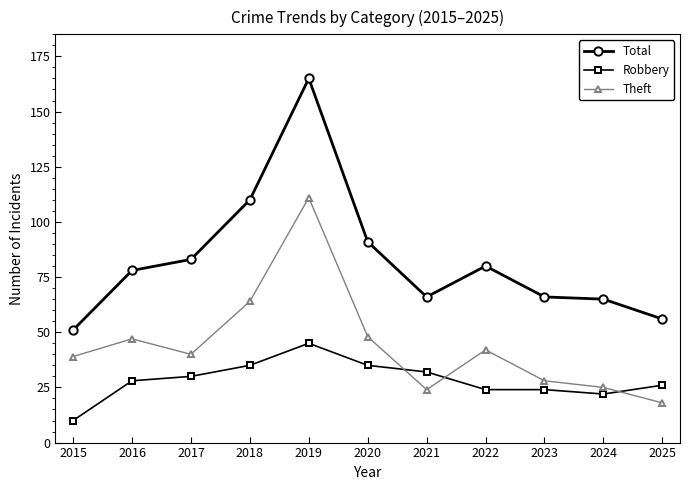

Which category has the highest value across all series?

2019